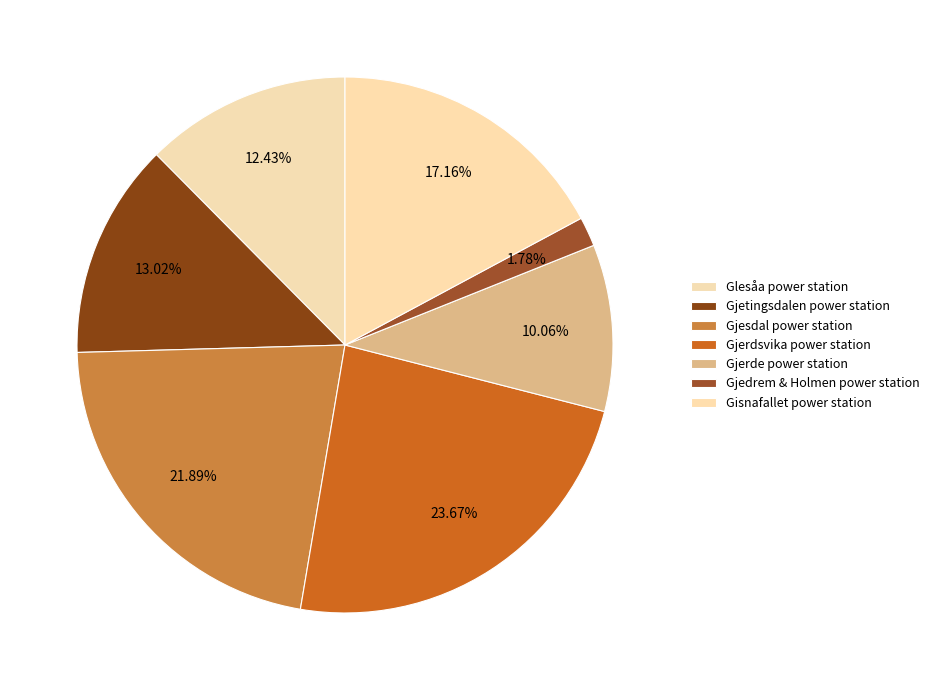

What is the total percentage of Gjetingsdalen power station and Gisnafallet power station?

30.2%